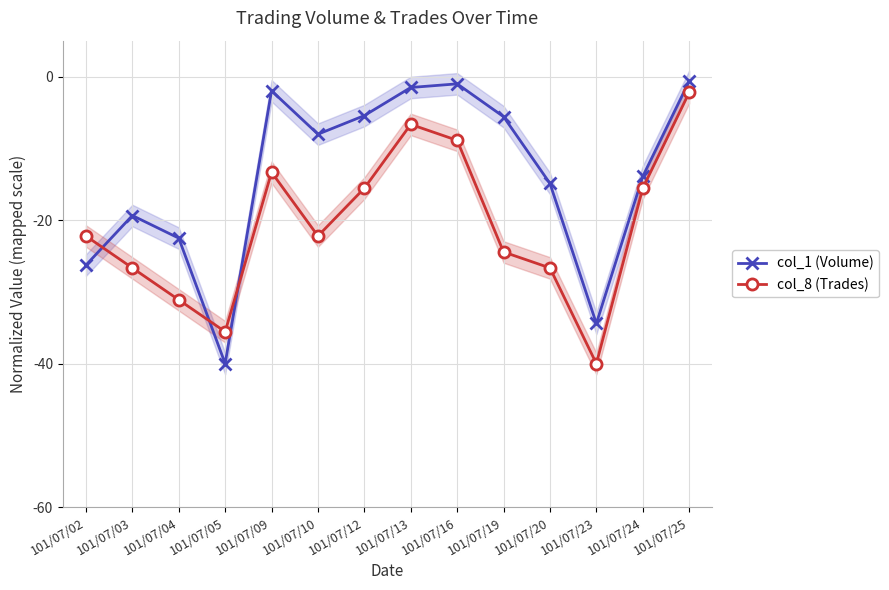

What is the minimum value shown in the chart?

-40.0